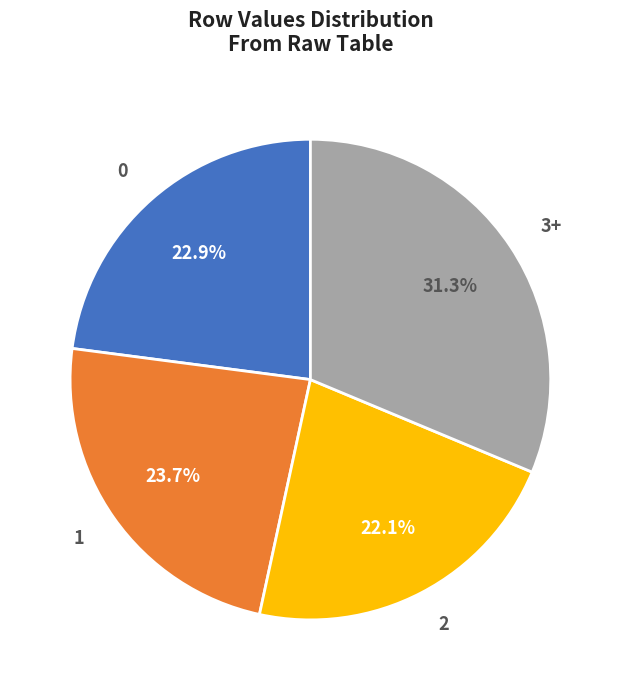

Is there a majority slice in this chart?

No